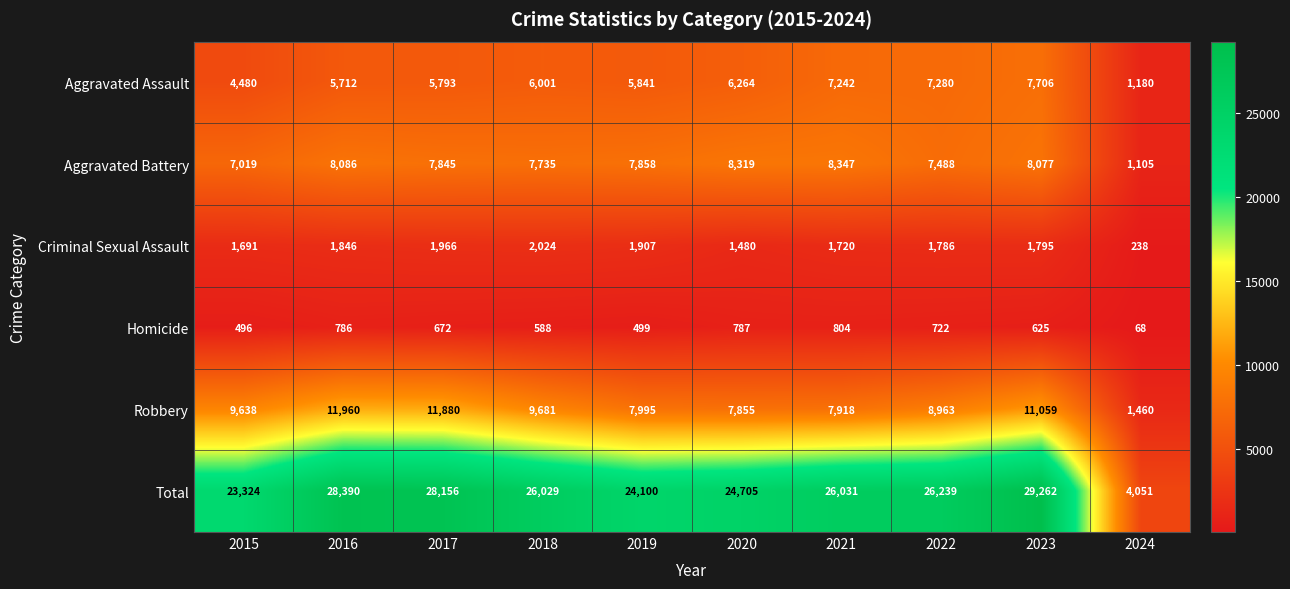

What is the highest value of the Aggravated Battery series?

8347